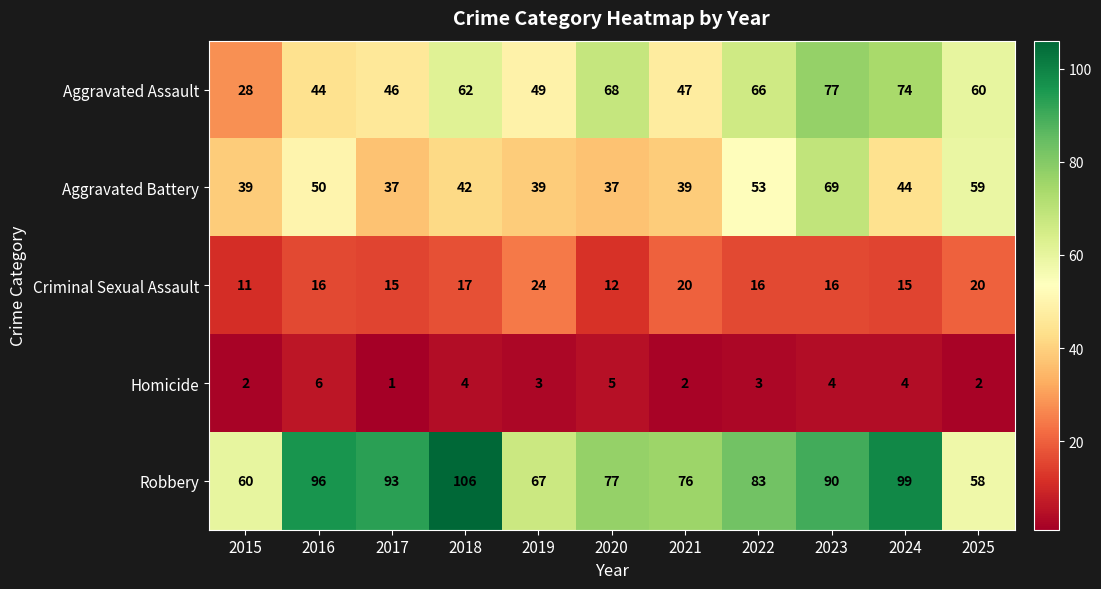

At which label does Criminal Sexual Assault reach its minimum?

2015